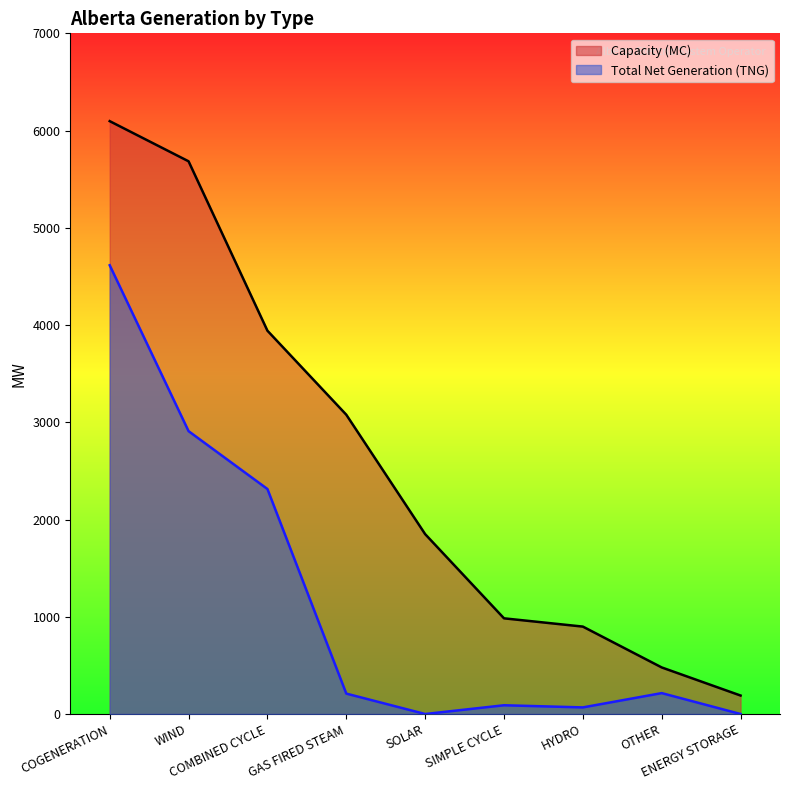

What position from the right is ENERGY STORAGE?

1